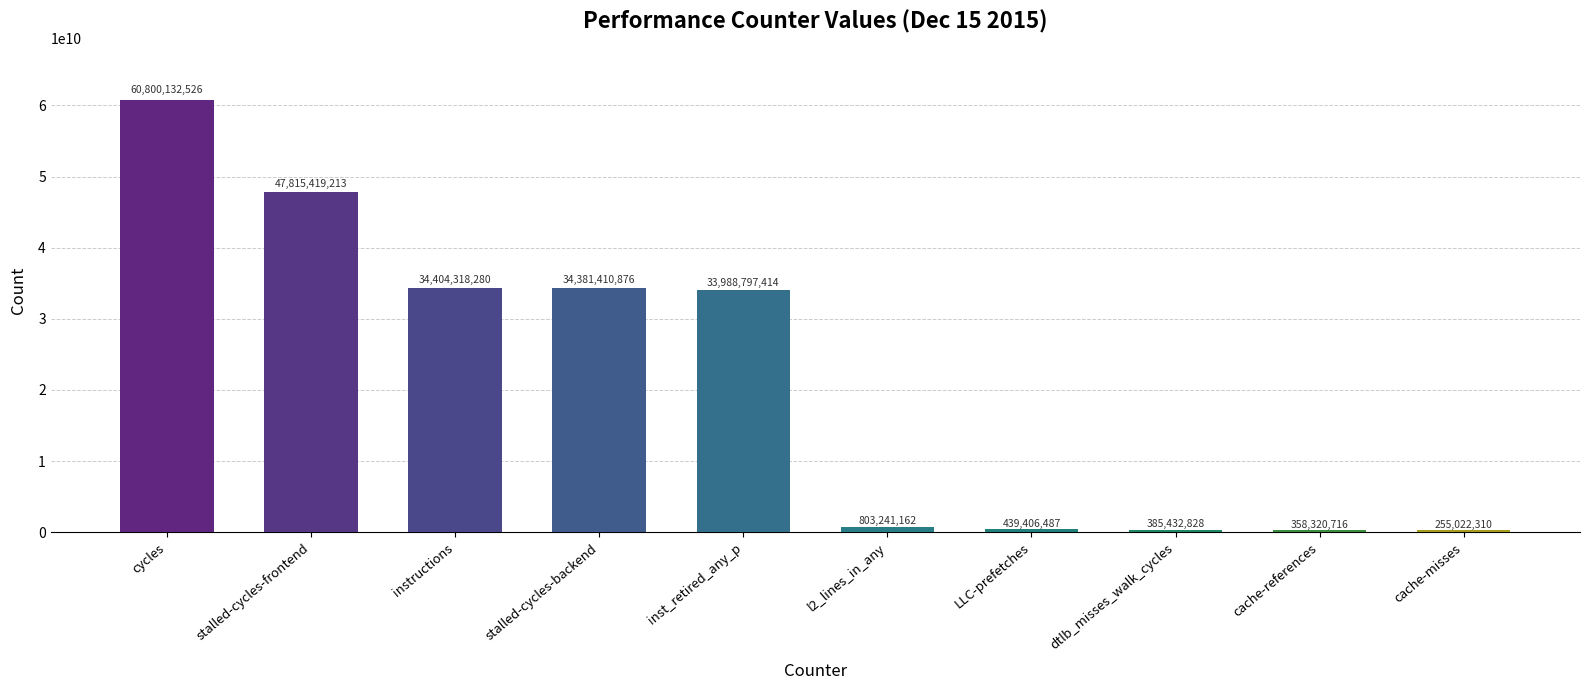

Are the bars grouped side by side (vs. stacked)?

No